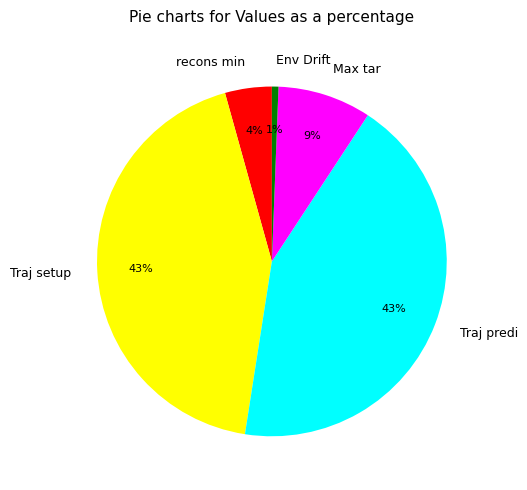

Combined, do Env Drift and Traj setup account for over 50%?

No